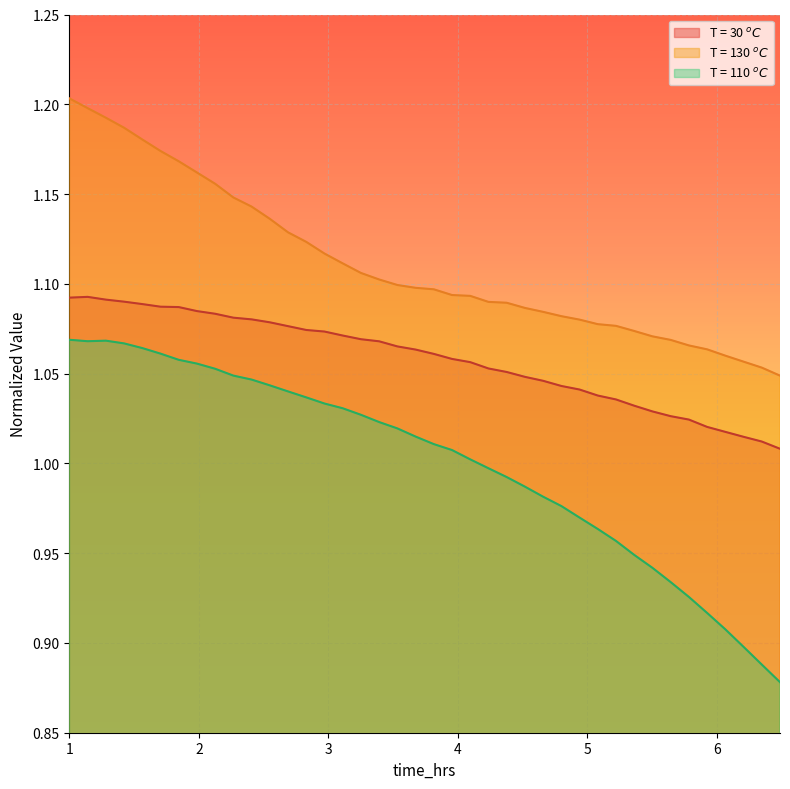

True or false: T = 110 $^oC$ and T = 30 $^oC$ cross at least once.

False